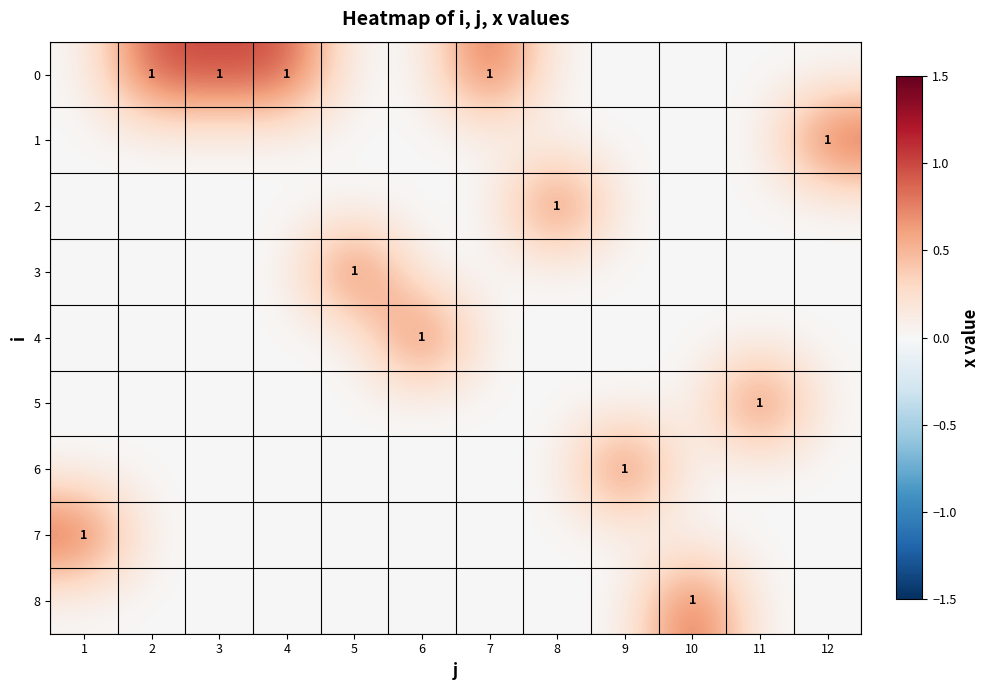

Is it true that 4 equals 1 at 3?

False